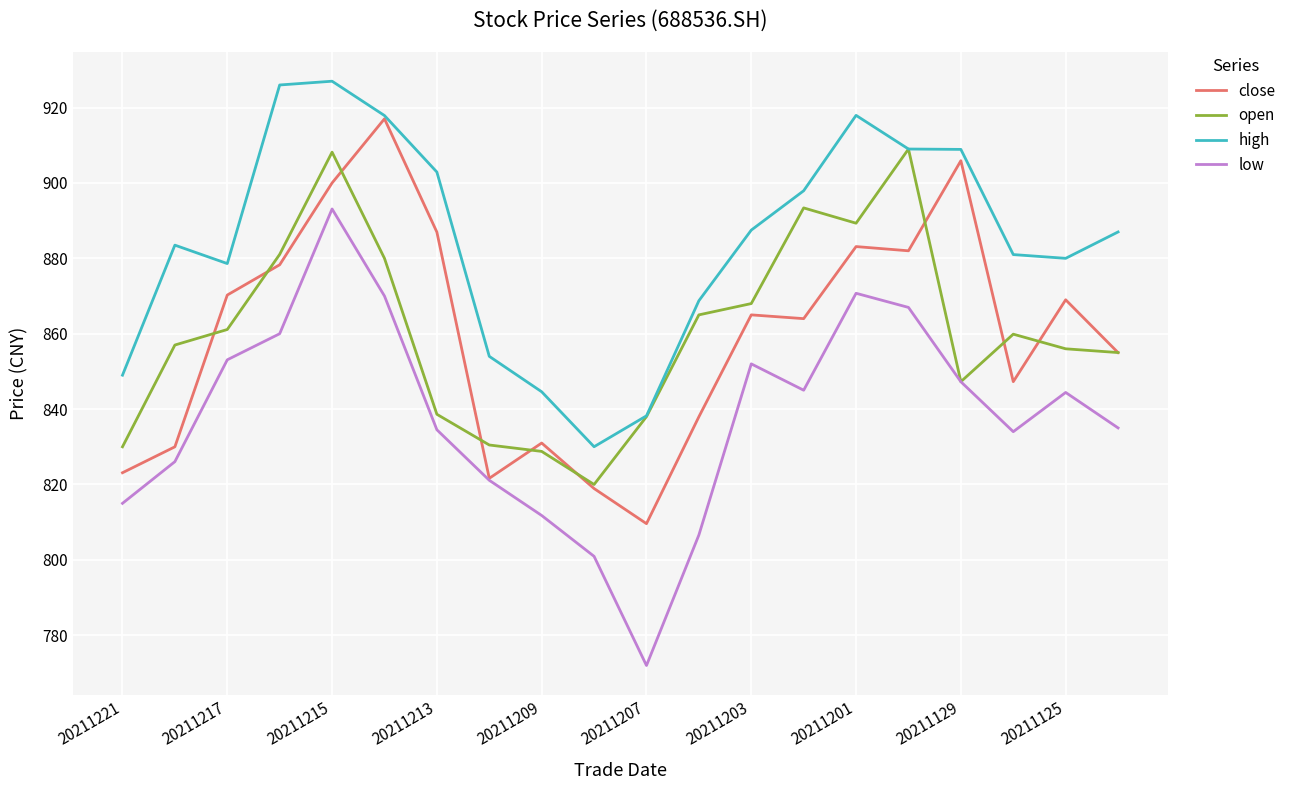

Which series has the largest total across all categories?

high